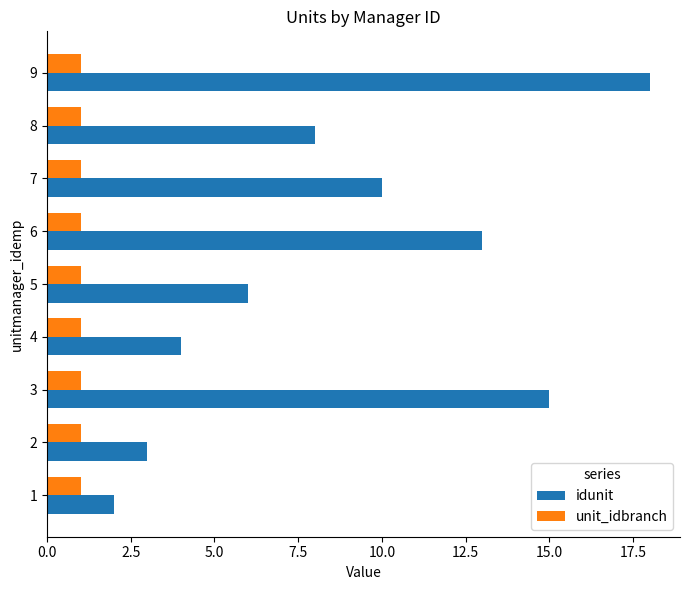

The value of unit_idbranch at 6 is 1. True or false?

True